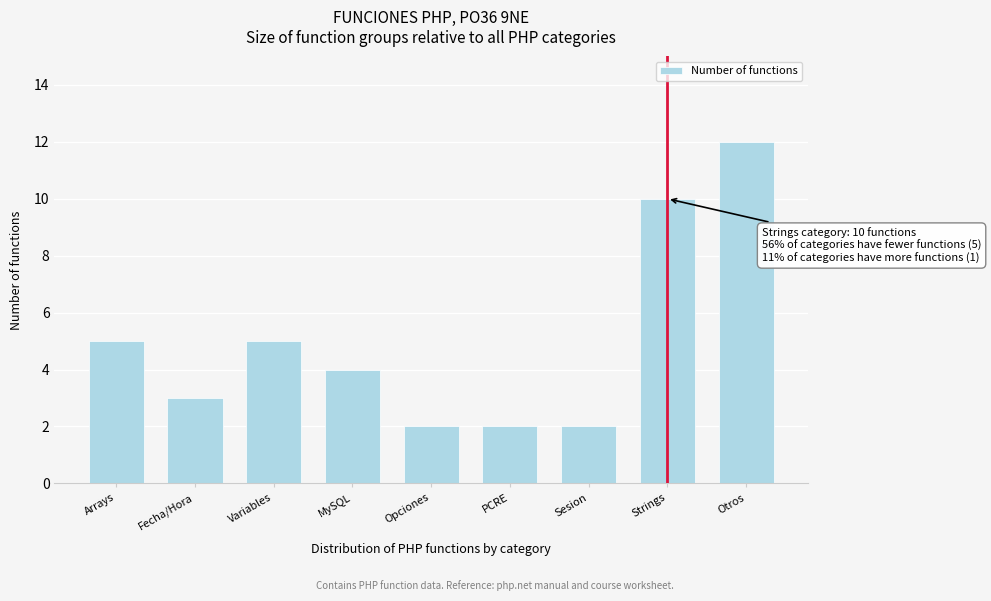

Reading right to left, what are all the values shown in this chart?

12	10	2	2	2	4	5	3	5